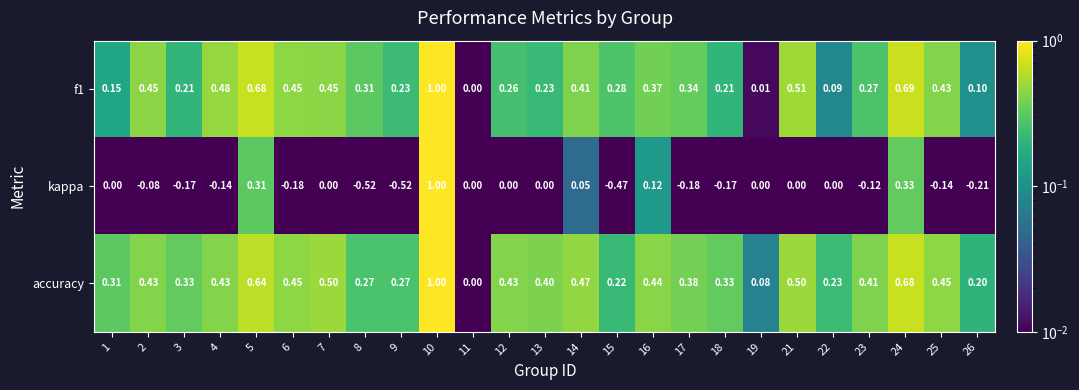

How many series are shown in this chart?

3